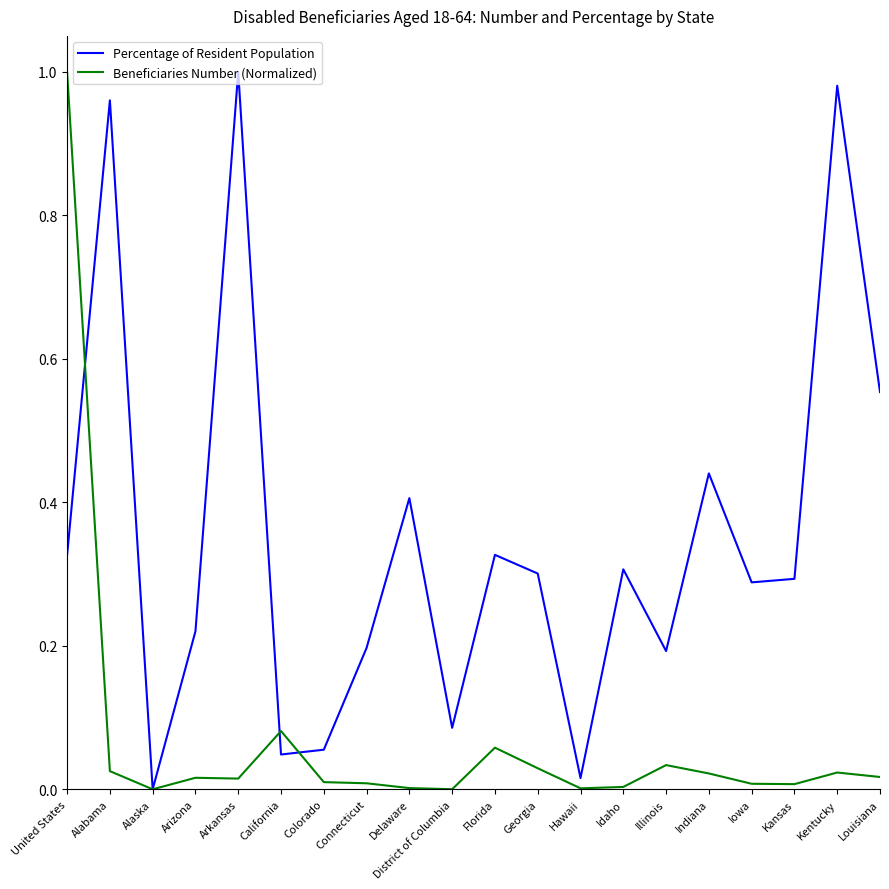

What is the spread (max minus min) of values at Alabama?

0.9